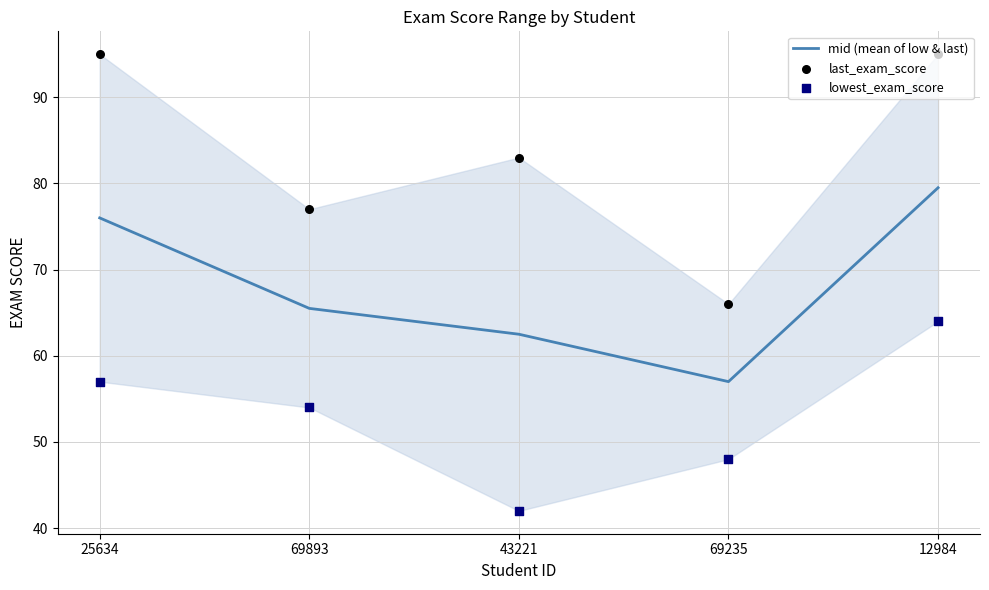

What are all the series names shown in the legend?

mid (mean of low & last), last_exam_score, lowest_exam_score